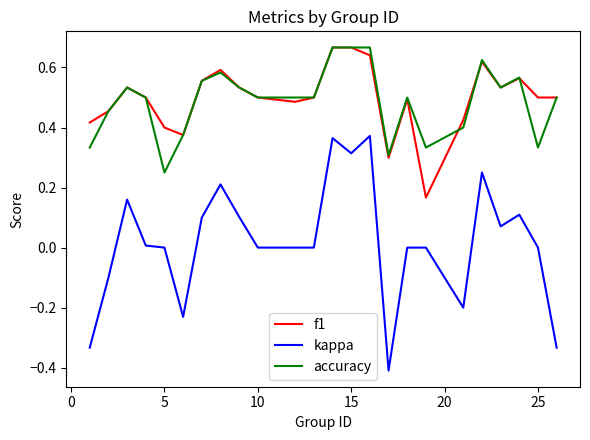

What is the smallest value displayed?

-0.4